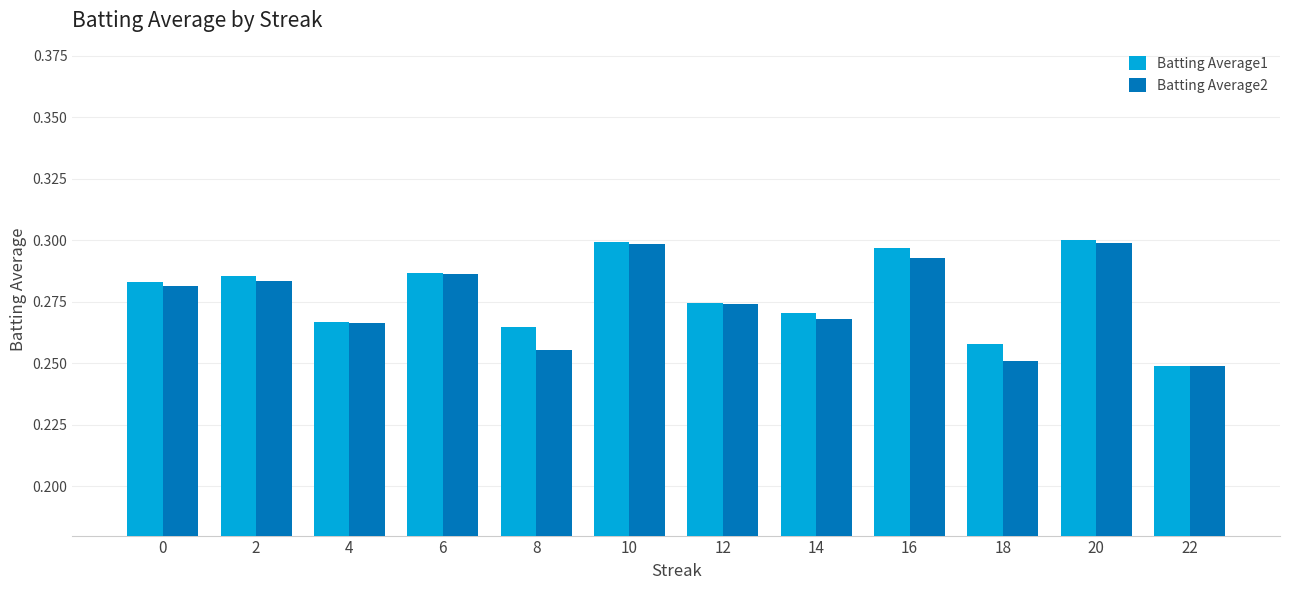

The Batting Average2 series shows 0.5 at 4. True or false?

False